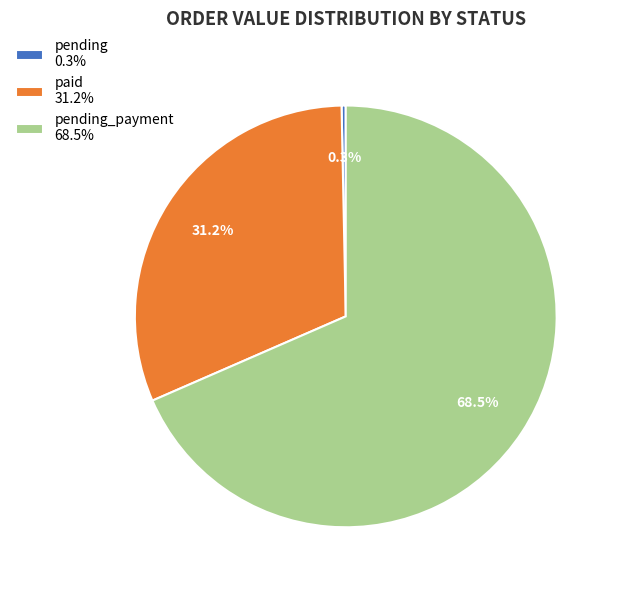

How many segments does this pie chart have?

3